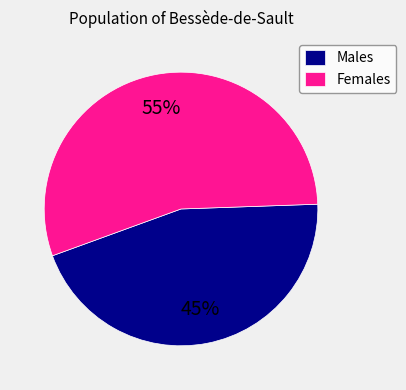

Between Females and Males, which is larger?

Females